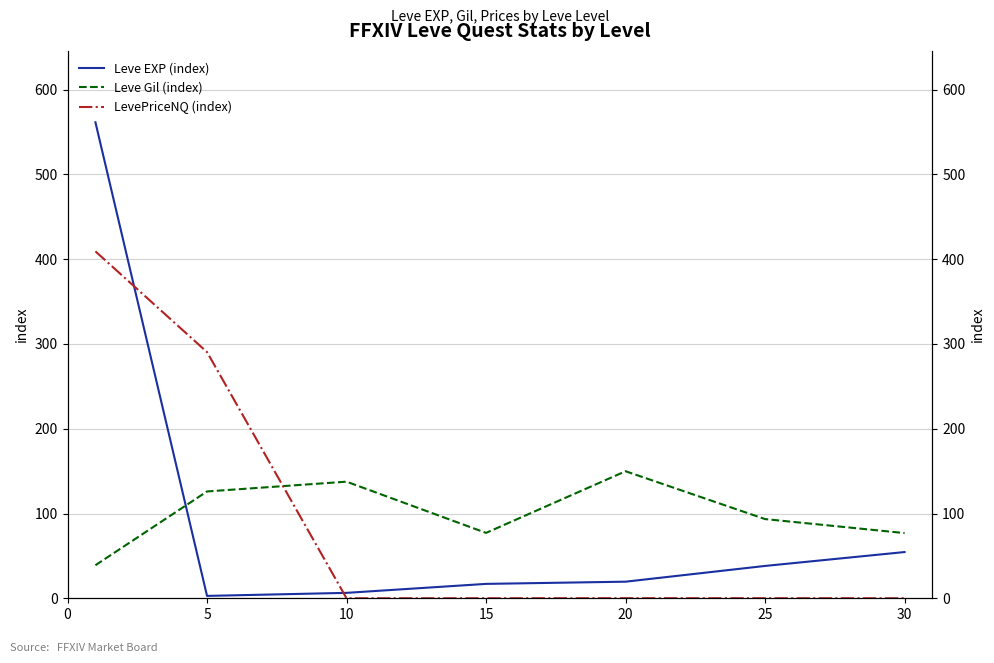

Which series ends up on top after the final intersection of Leve Gil (index) and LevePriceNQ (index)?

Leve Gil (index)